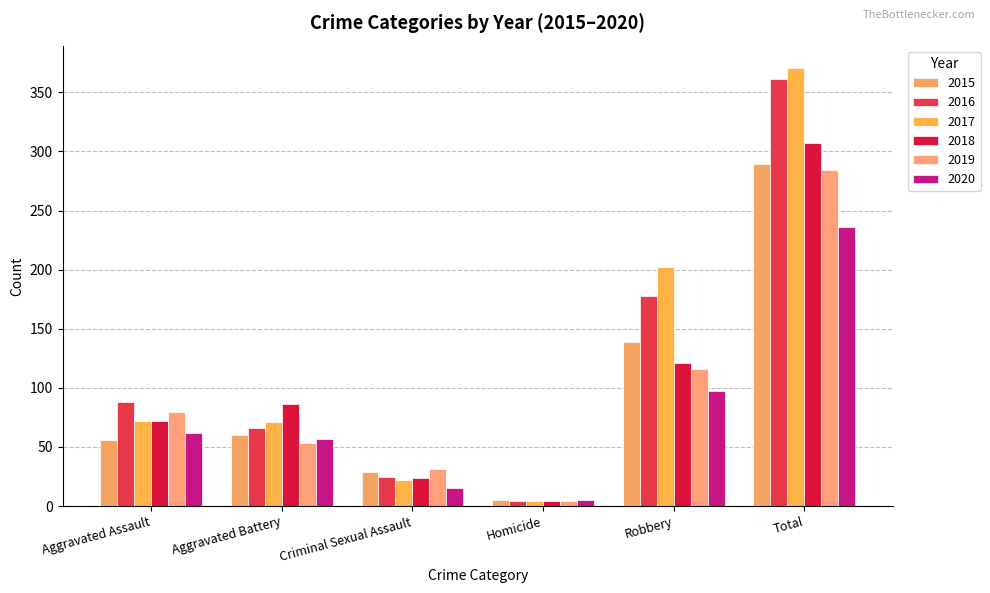

What is the minimum value for 2018?

4